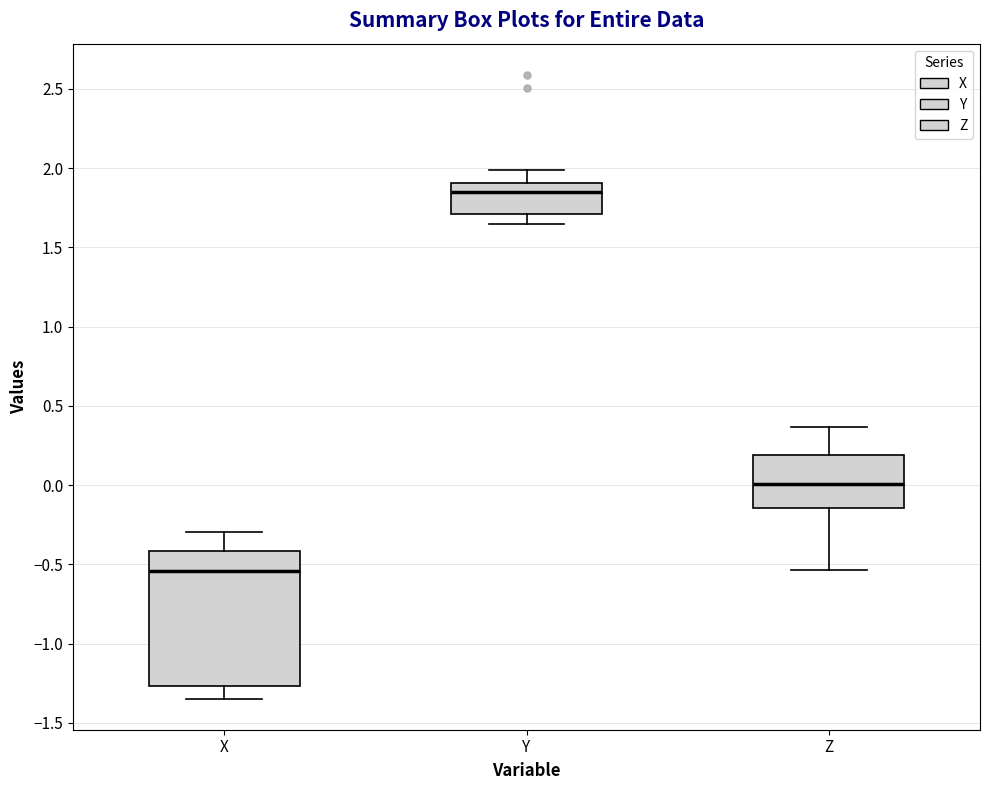

Reading left to right, transcribe this box plot: for each box, give where its median line is, the range the box spans, and where its two whiskers end, as read against the y-axis. The values are not printed on the chart, so give them approximately, as read against the axis.

X: median -0.55, box -1.25 to -0.40, whiskers -1.35 to -0.30
Y: median 1.85, box 1.70 to 1.90, whiskers 1.65 to 2.00
Z: median 0.00, box -0.15 to 0.20, whiskers -0.55 to 0.35